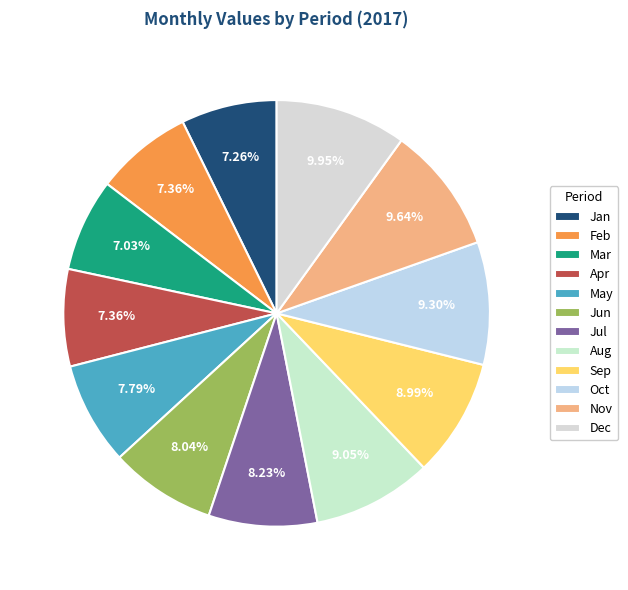

Is it true that Apr is 7% of the pie?

True